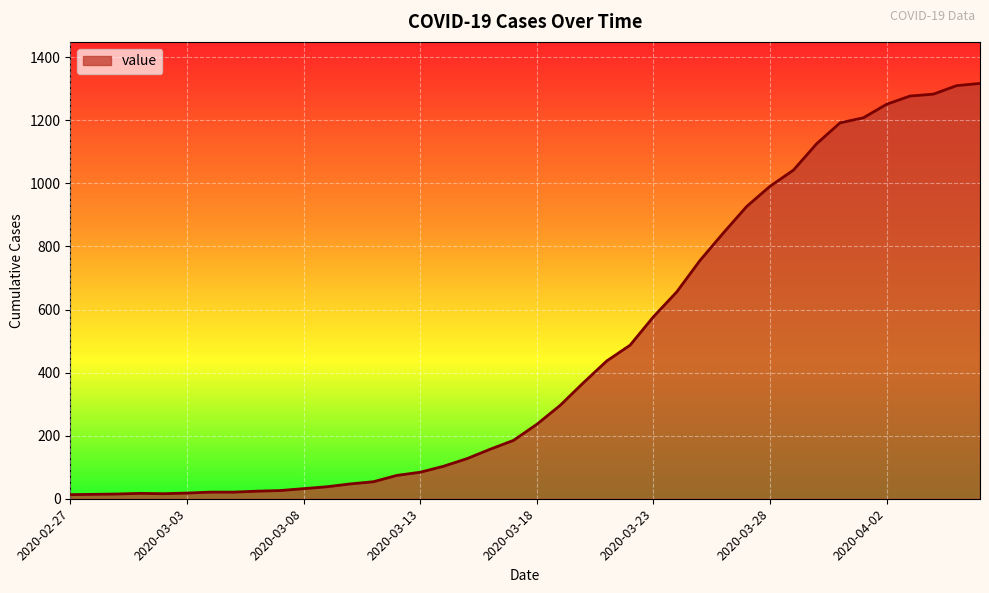

What is the difference between the maximum and minimum values?

1304